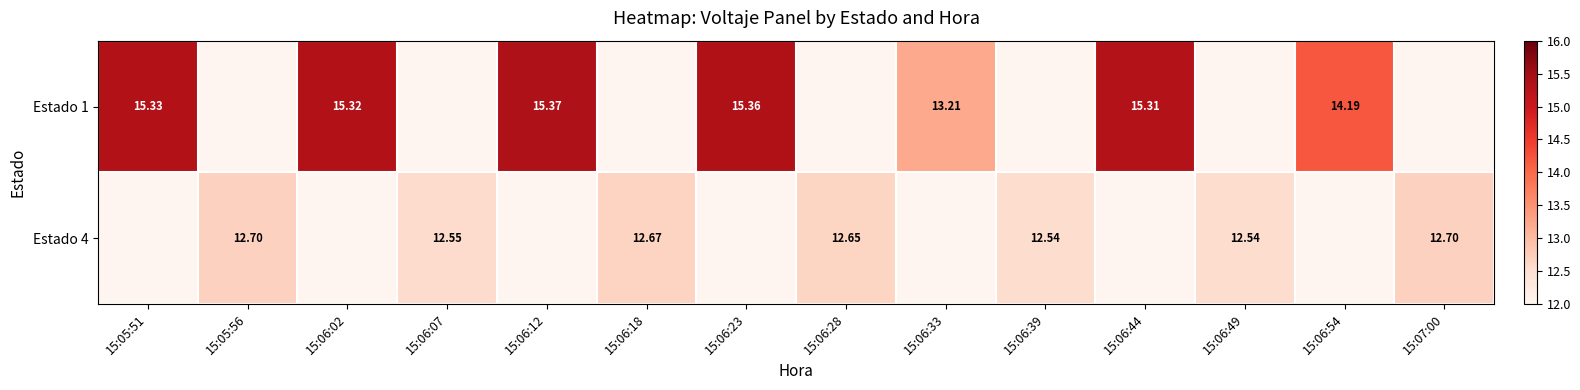

What is the approximate value of Estado 1 at 15:06:44?

15.3